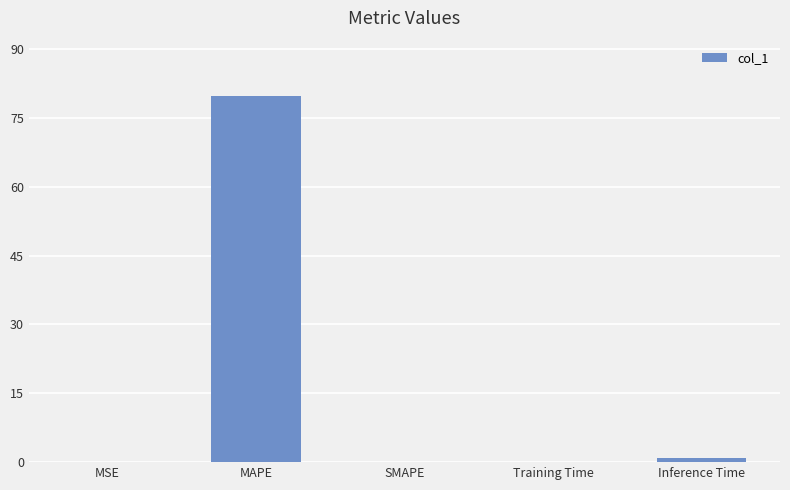

Are the bars horizontal?

No